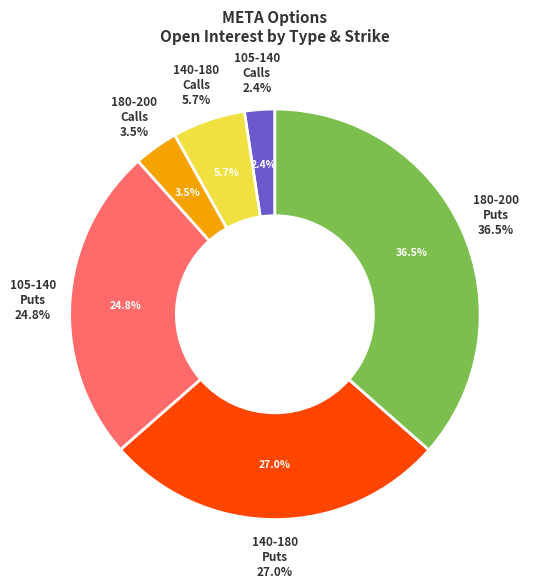

Does any single category account for the majority?

No